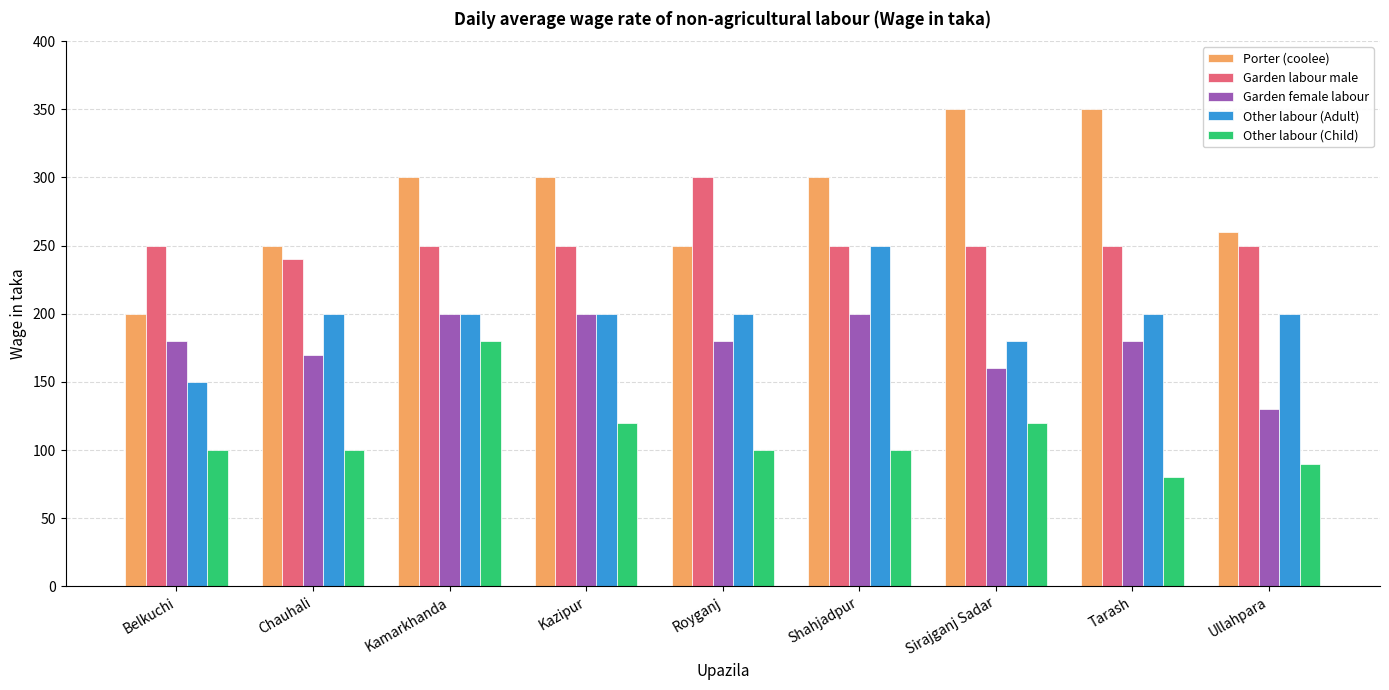

What is the label of the 5th bar from the right?

Royganj